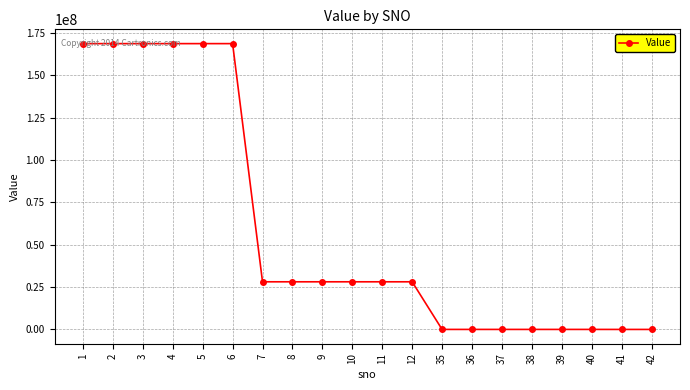

What is the sum of all values?

1180669698